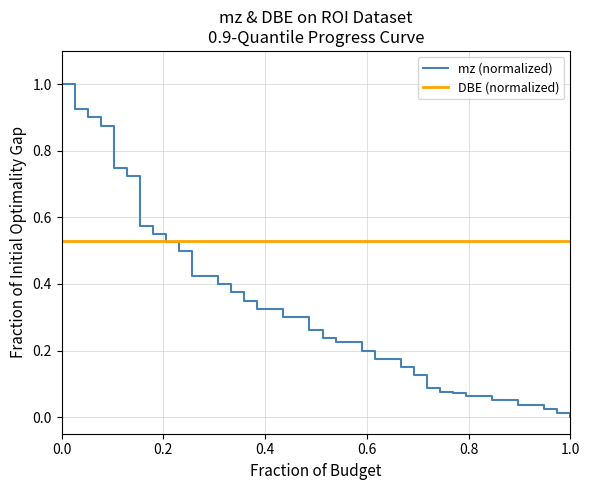

Which series has the largest total across all categories?

DBE (normalized)